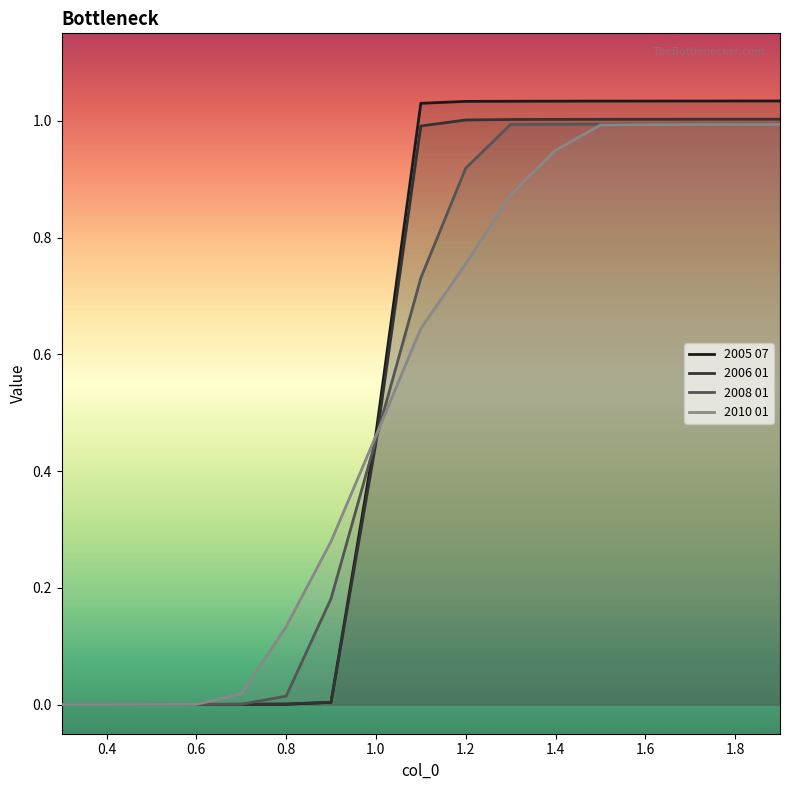

Rank the series by their maximum value, from lowest to highest.

2010 01, 2008 01, 2006 01, 2005 07